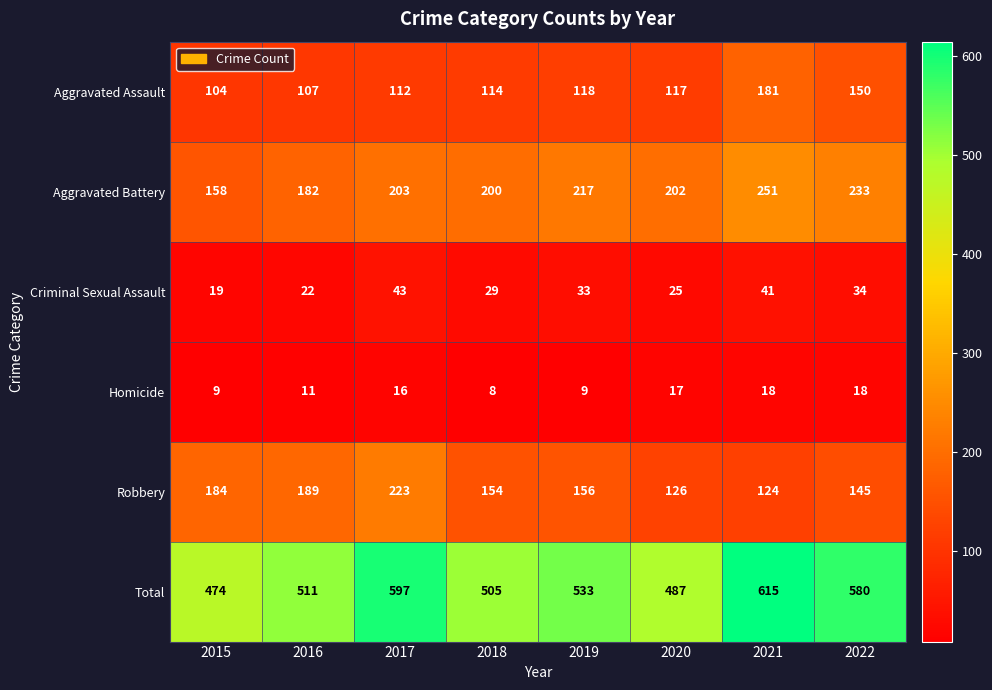

What is the difference between the second highest and minimum values in the Aggravated Battery series?

75